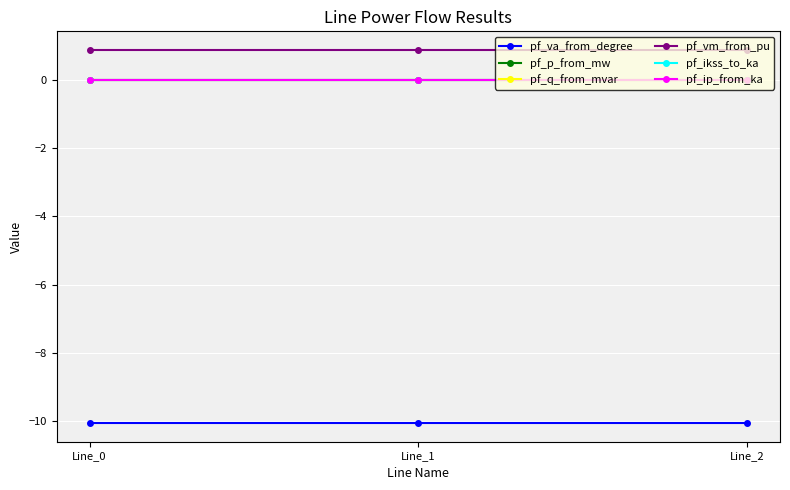

How many lines are shown in the chart?

6